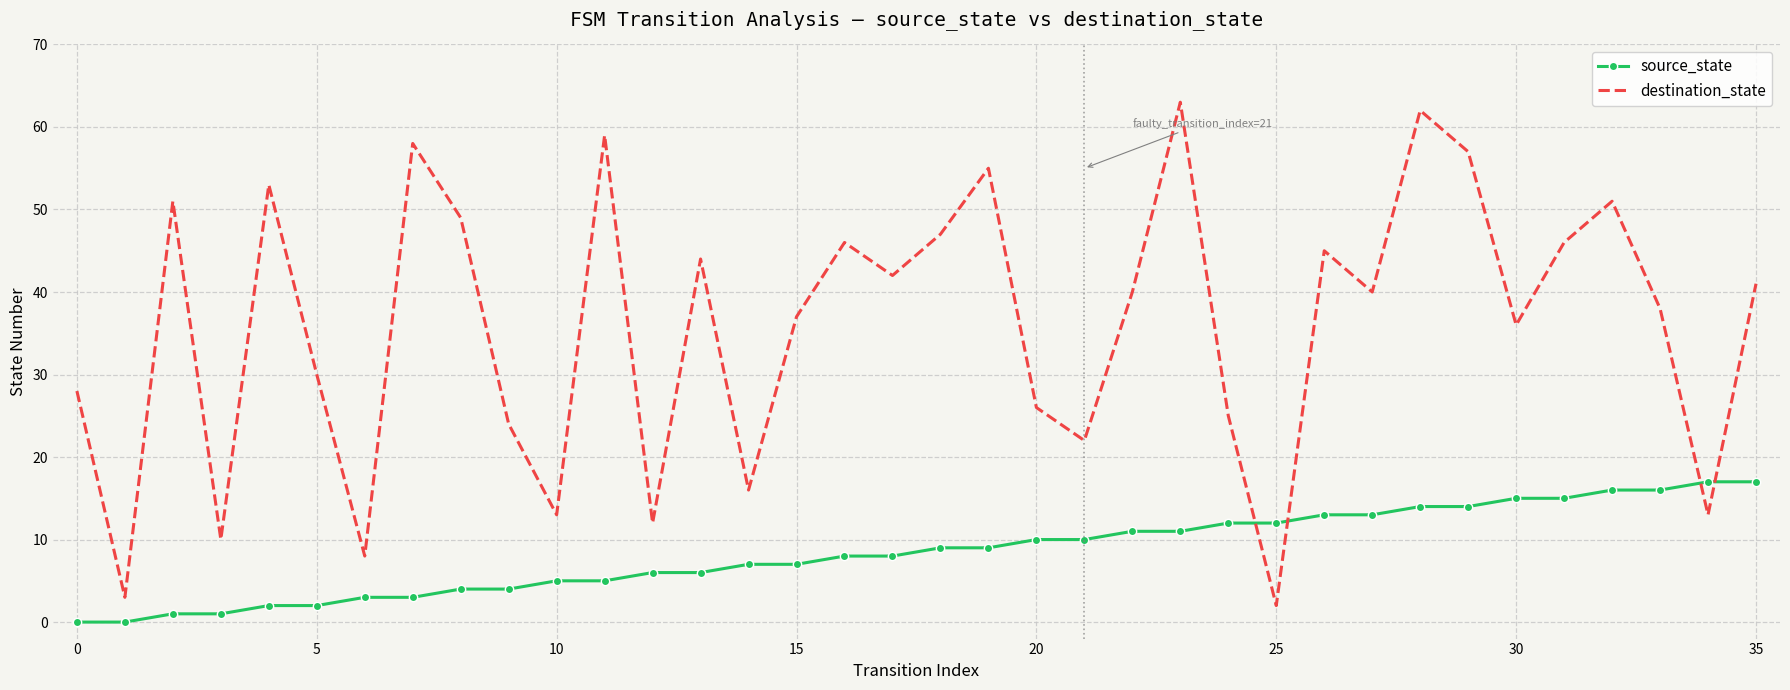

After their last crossing, which series has the higher values: source_state or destination_state?

destination_state